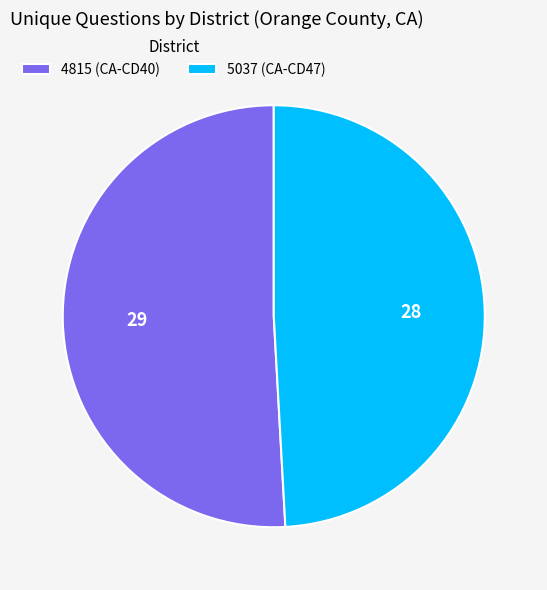

How many slices are in this pie chart?

2